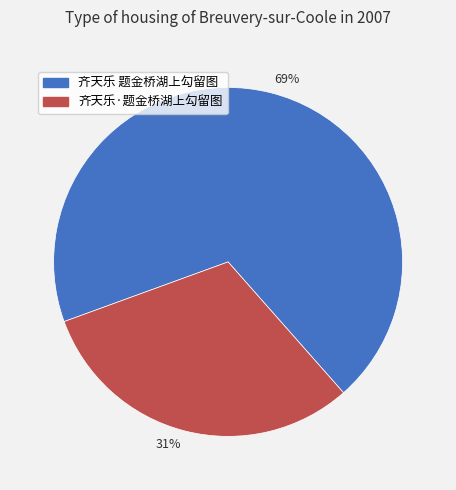

What is the smallest slice in the pie chart?

31%